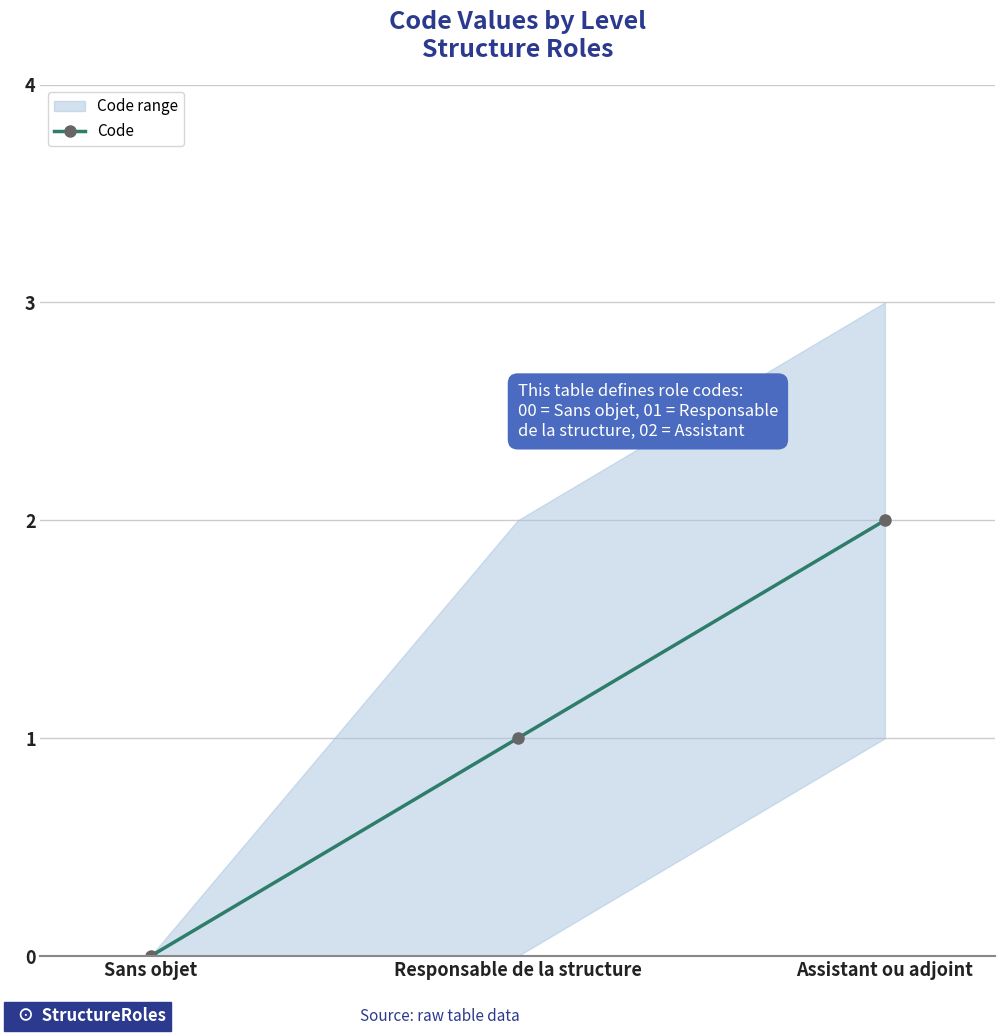

What is the average value?

1